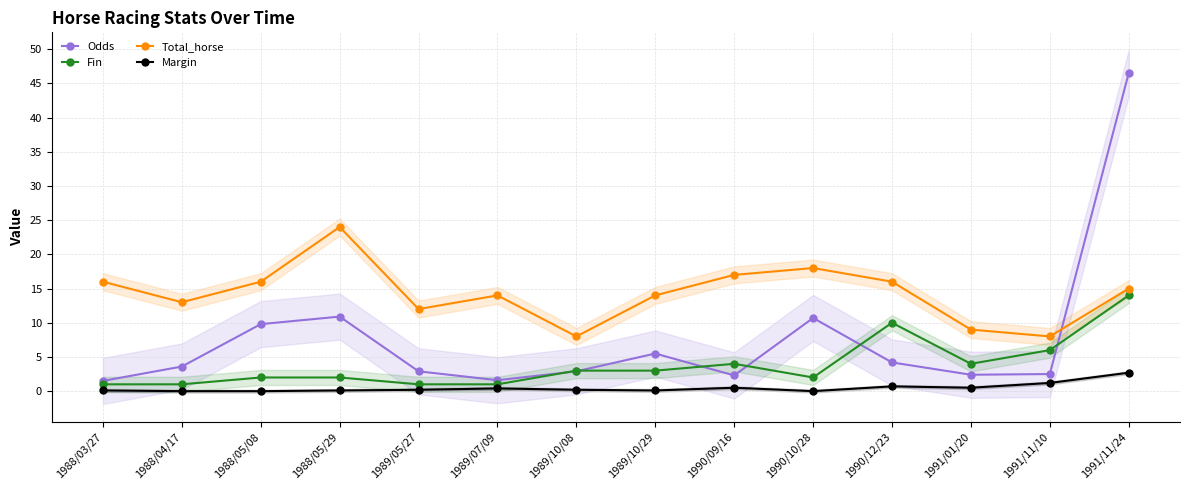

What is the label of the 6th point from the right?

1990/09/16